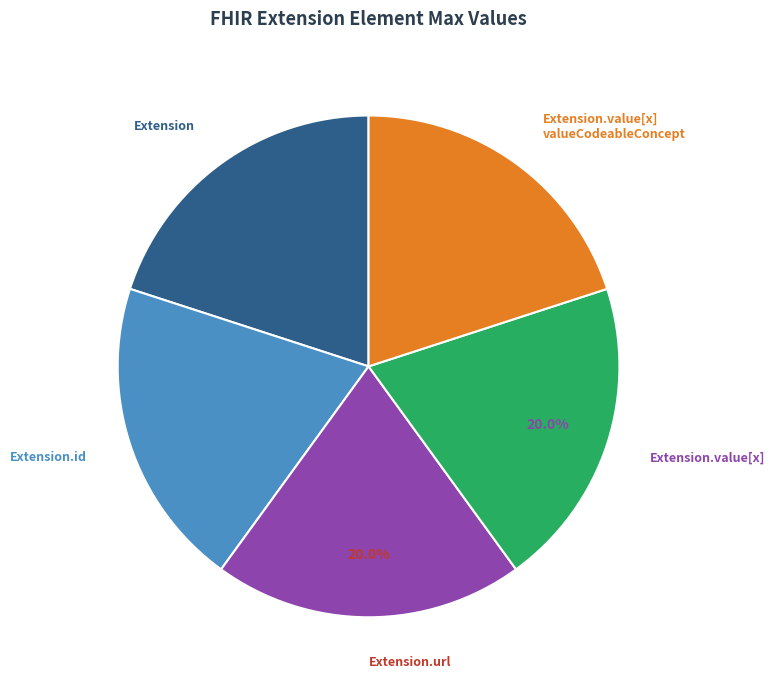

Is there a majority slice in this chart?

No